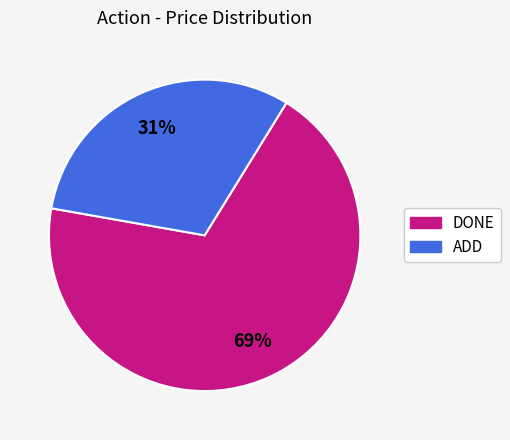

Do ADD and DONE together represent more than half of the pie?

Yes